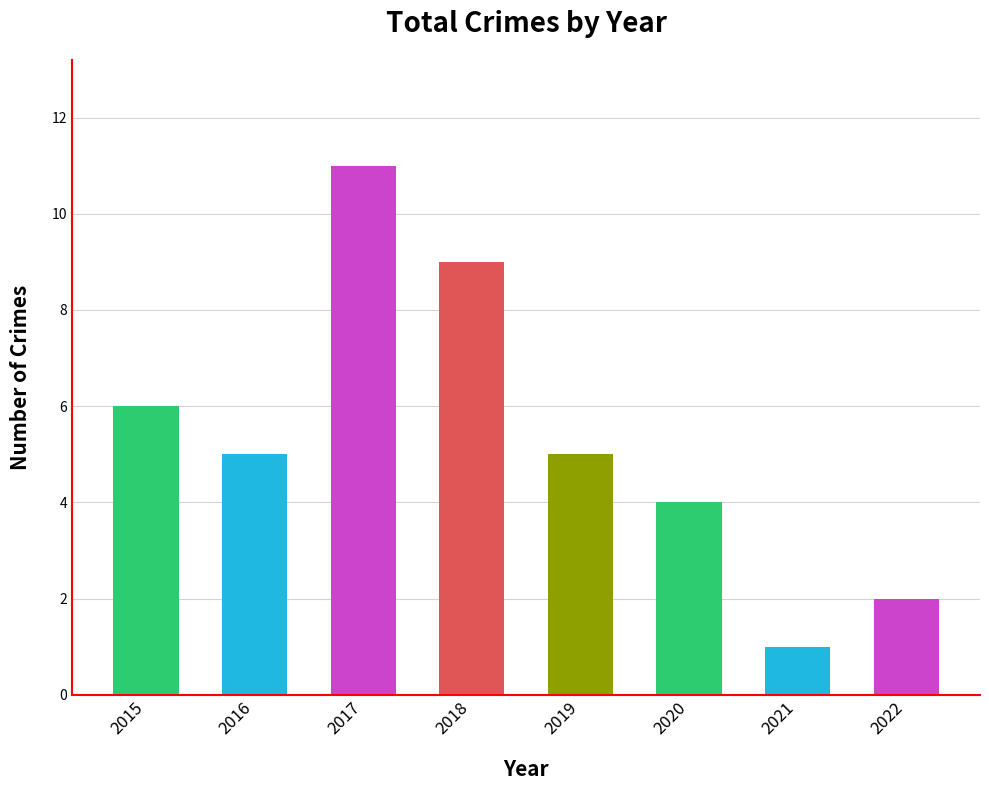

What is the greatest value displayed?

11